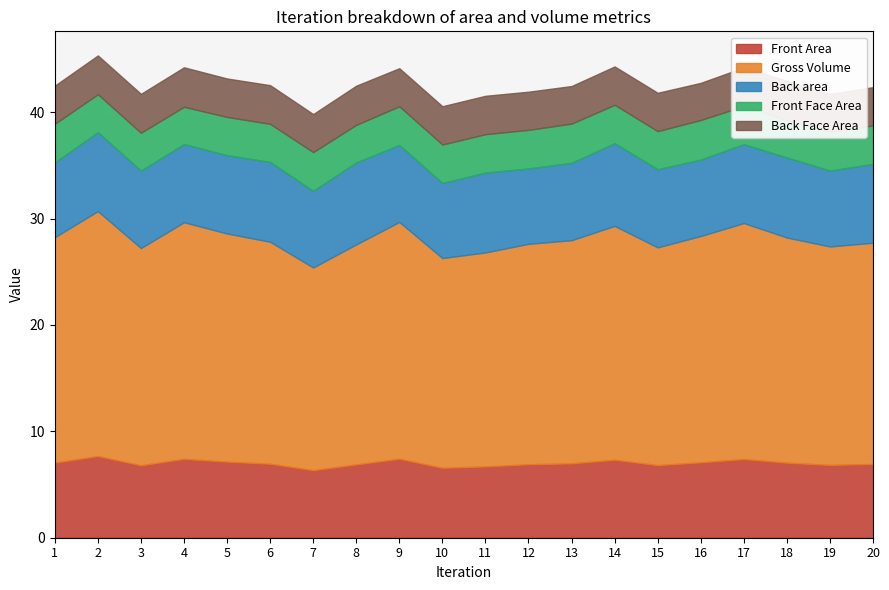

The Front Area series shows 7.7 at 2. True or false?

True